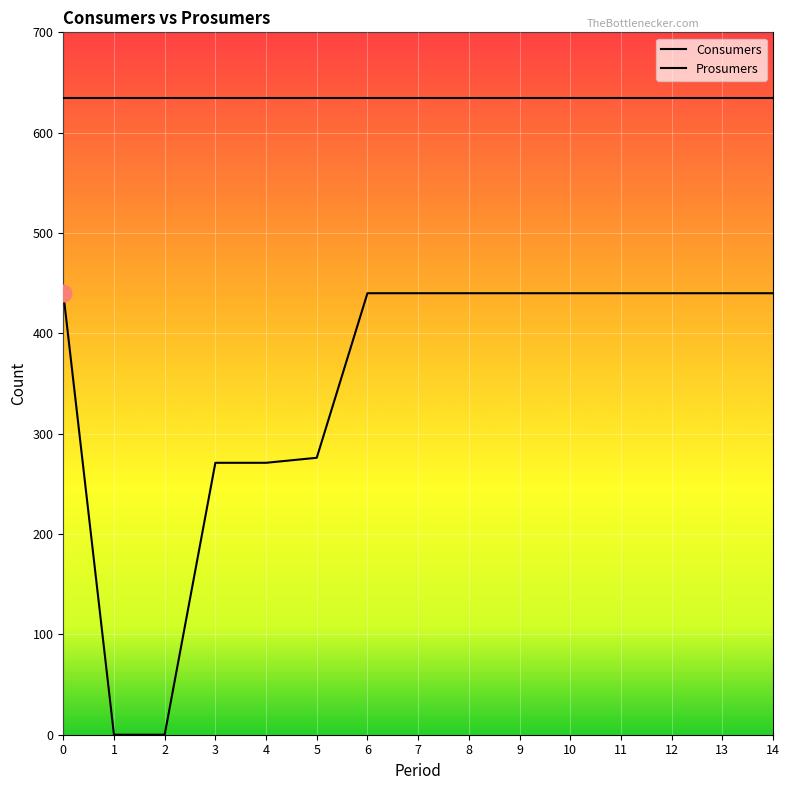

True or false: Consumers and Prosumers cross at least once.

False